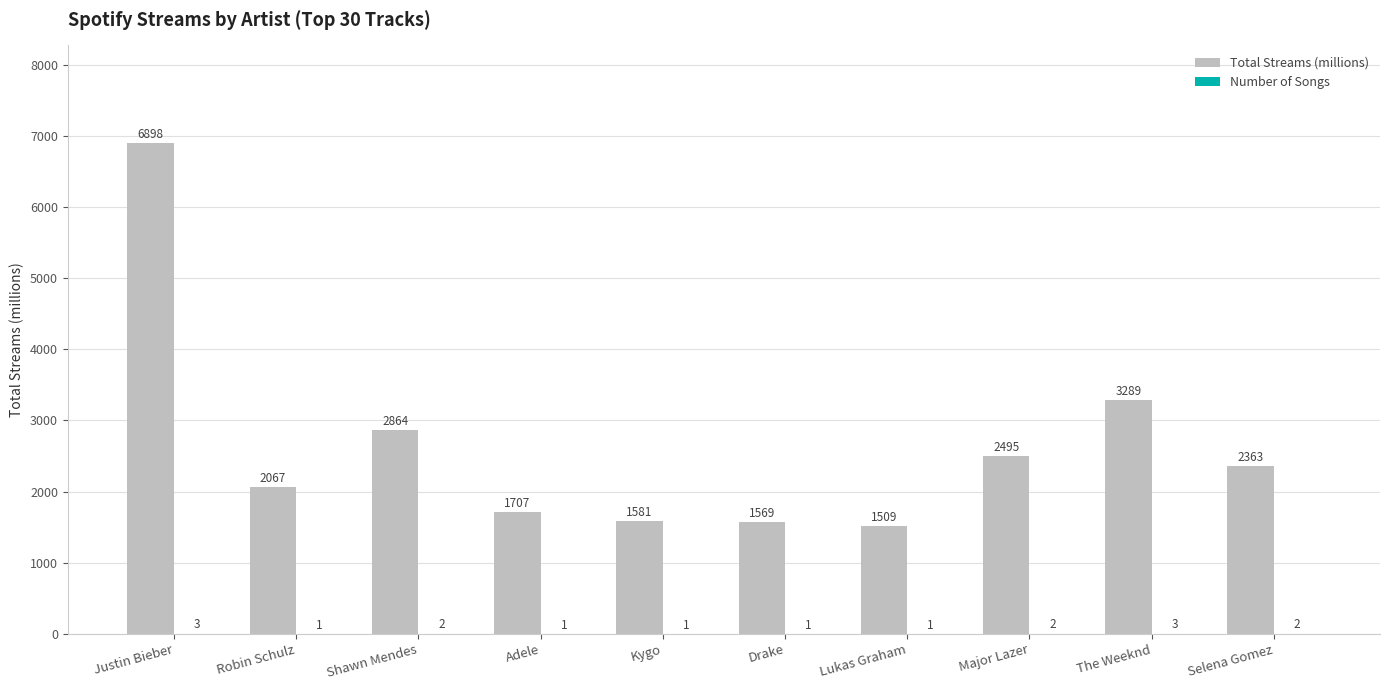

What value does the Total Streams (millions) series have at Robin Schulz, to the nearest 100?

2100